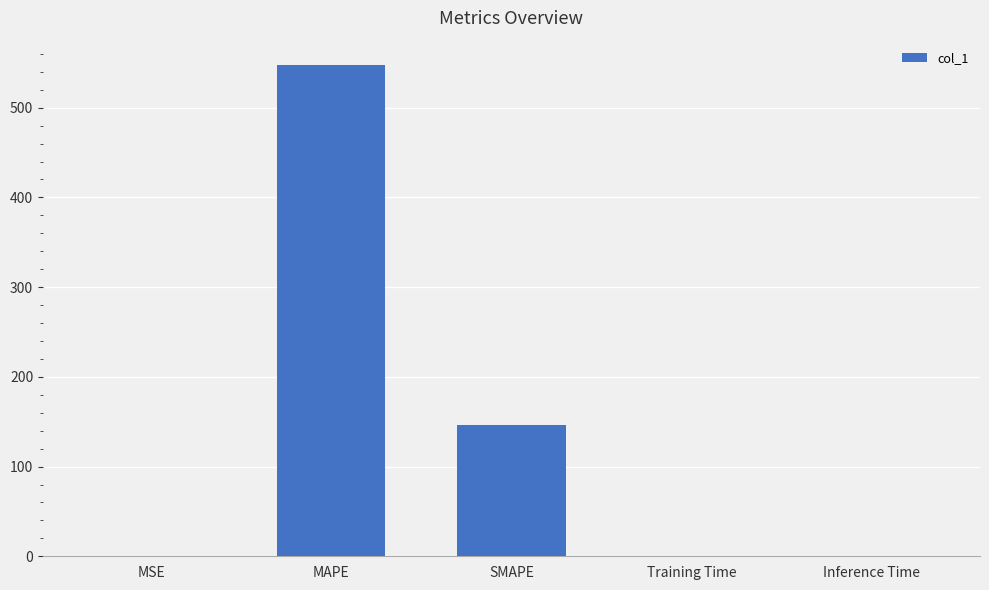

What is the sum of all values?

693.9